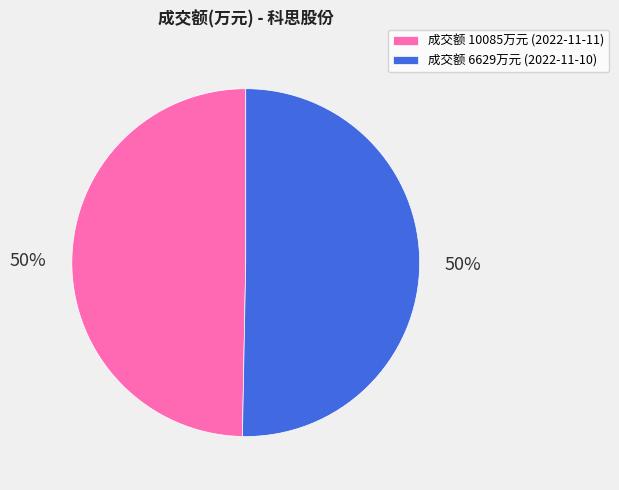

Do 成交额 10085万元 (2022-11-11) and 成交额 6629万元 (2022-11-10) together represent more than half of the pie?

Yes